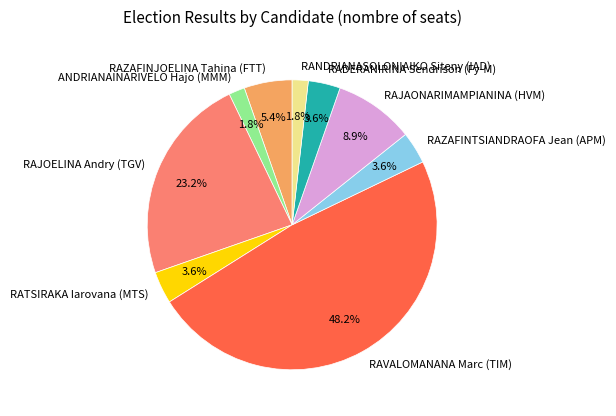

True or false: RAZAFINTSIANDRAOFA Jean (APM) accounts for 4% of the total.

True